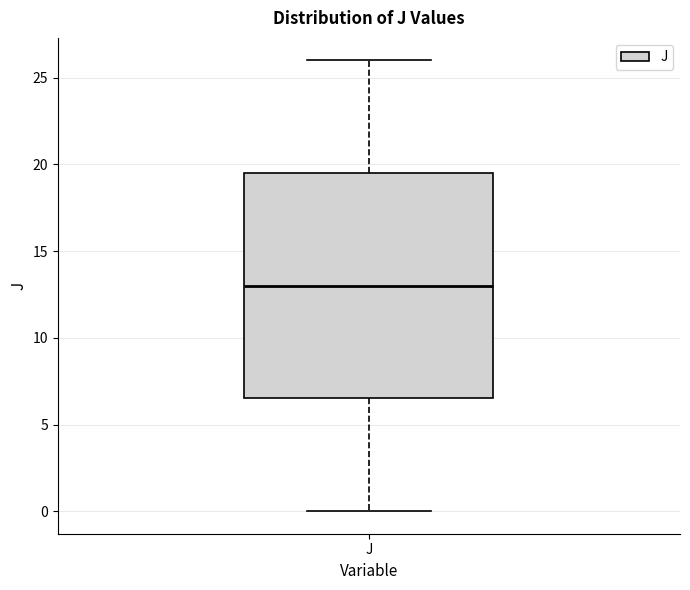

Transcribe this box plot: give where the median line is, the range the box spans, and where the two whiskers end, as read against the y-axis. The values are not printed on the chart, so give them approximately, as read against the axis.

median 13.0, box 6.5 to 19.5, whiskers 0.0 to 26.0